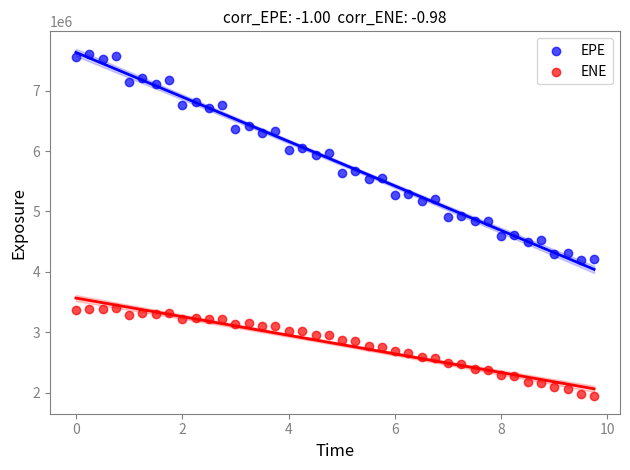

Which series reaches the maximum Y coordinate?

EPE